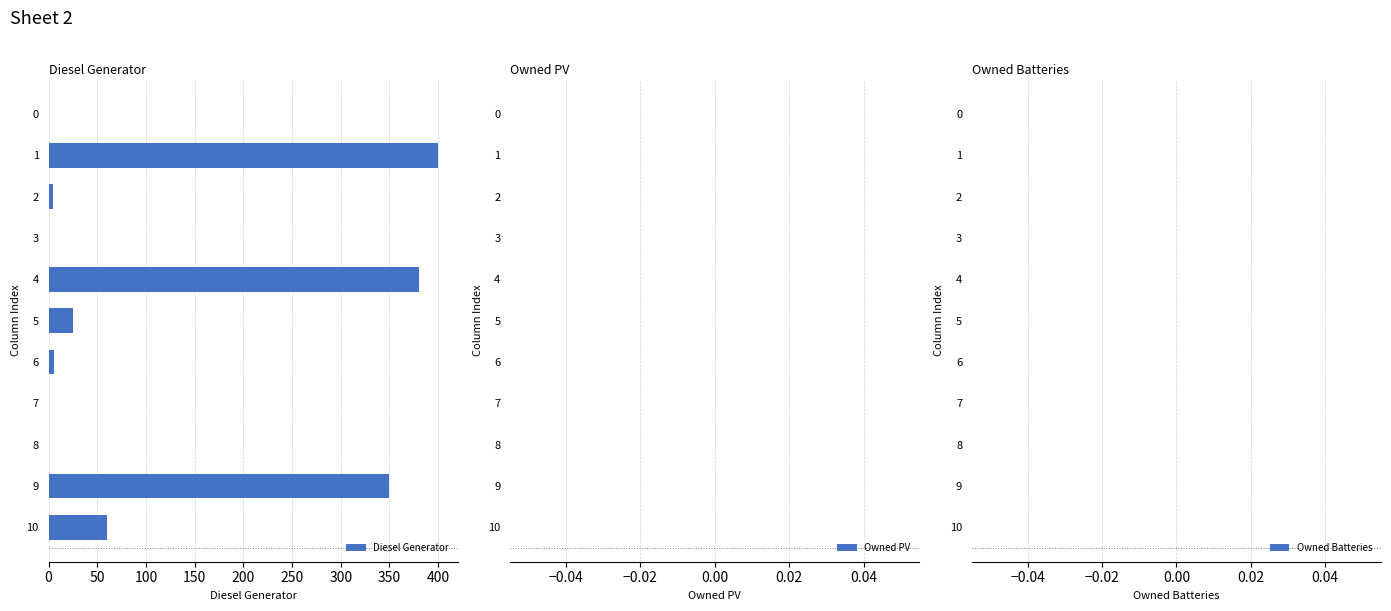

What is the sum of all values?

1226